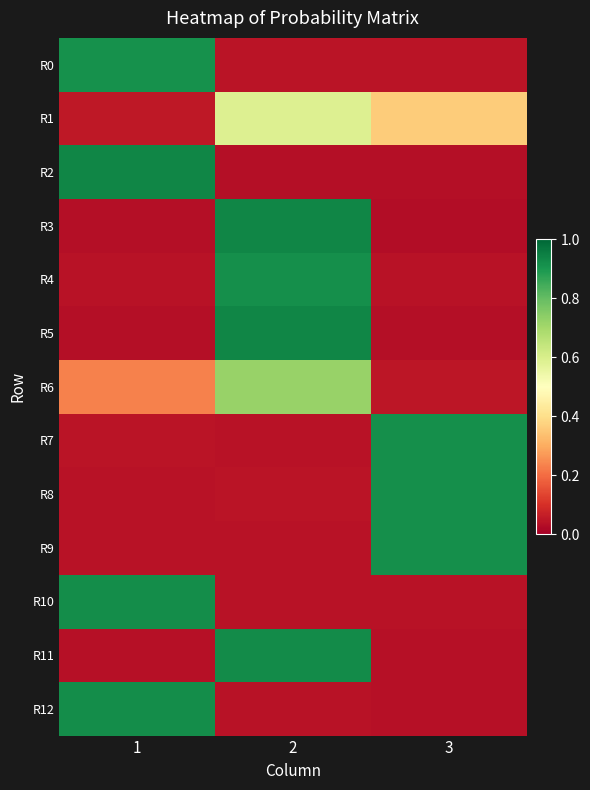

Rank the series by their maximum value, from lowest to highest.

R1, R6, R0, R7, R9, R4, R8, R10, R12, R11, R2, R5, R3